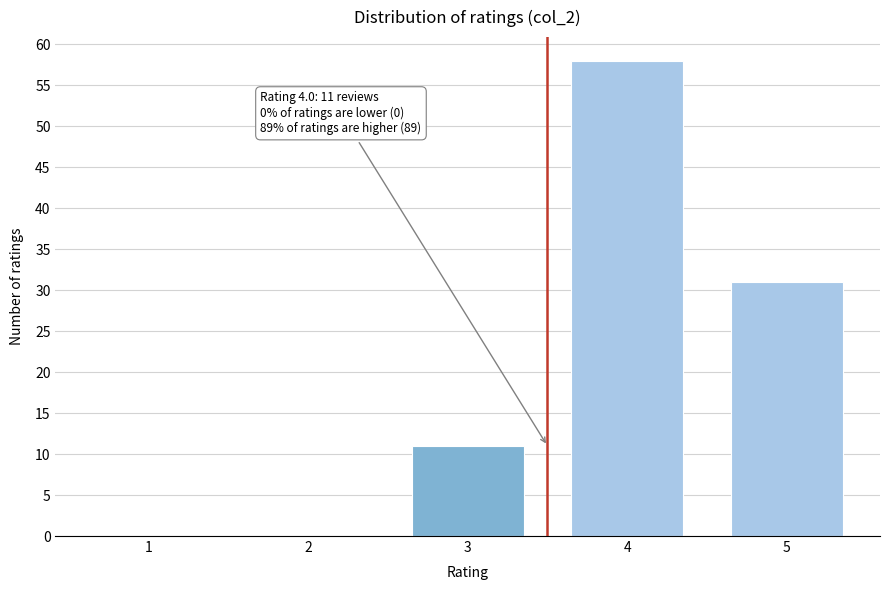

Reading left to right, transcribe all the data shown in this chart.

1=0	2=0	3=11	4=58	5=31